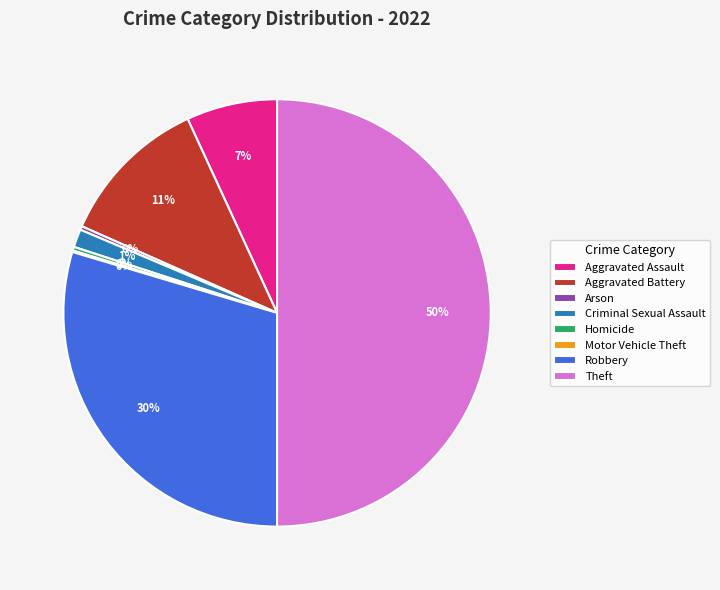

Which has a higher value, Arson or Theft?

Theft